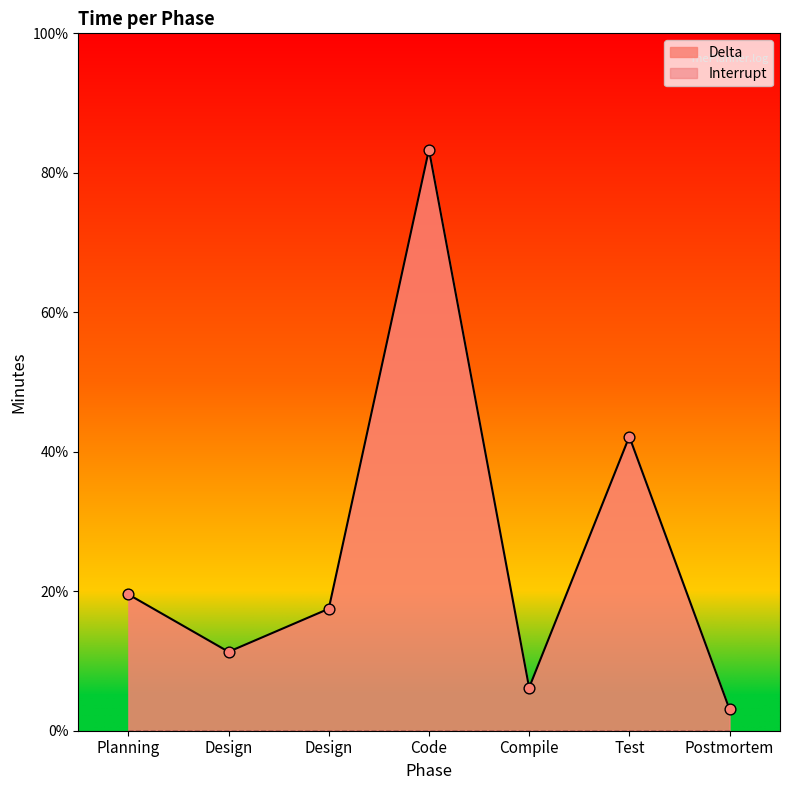

Which has a higher value, Design or Planning?

Planning